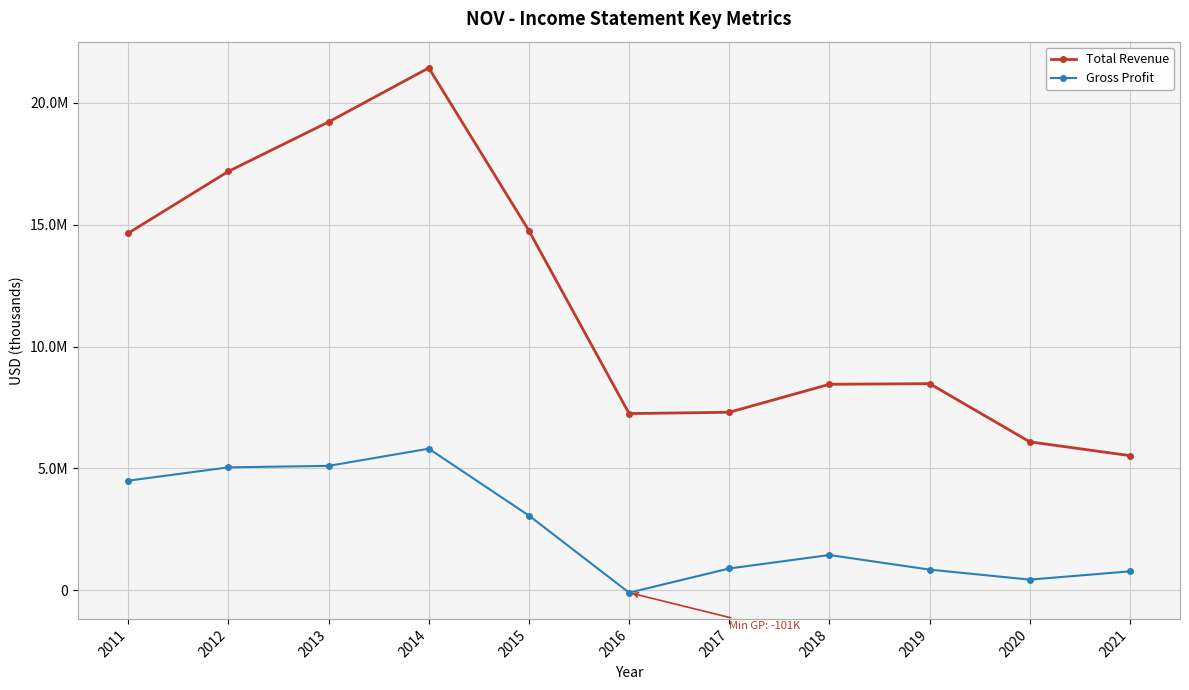

Does the chart have visible grid lines?

Yes